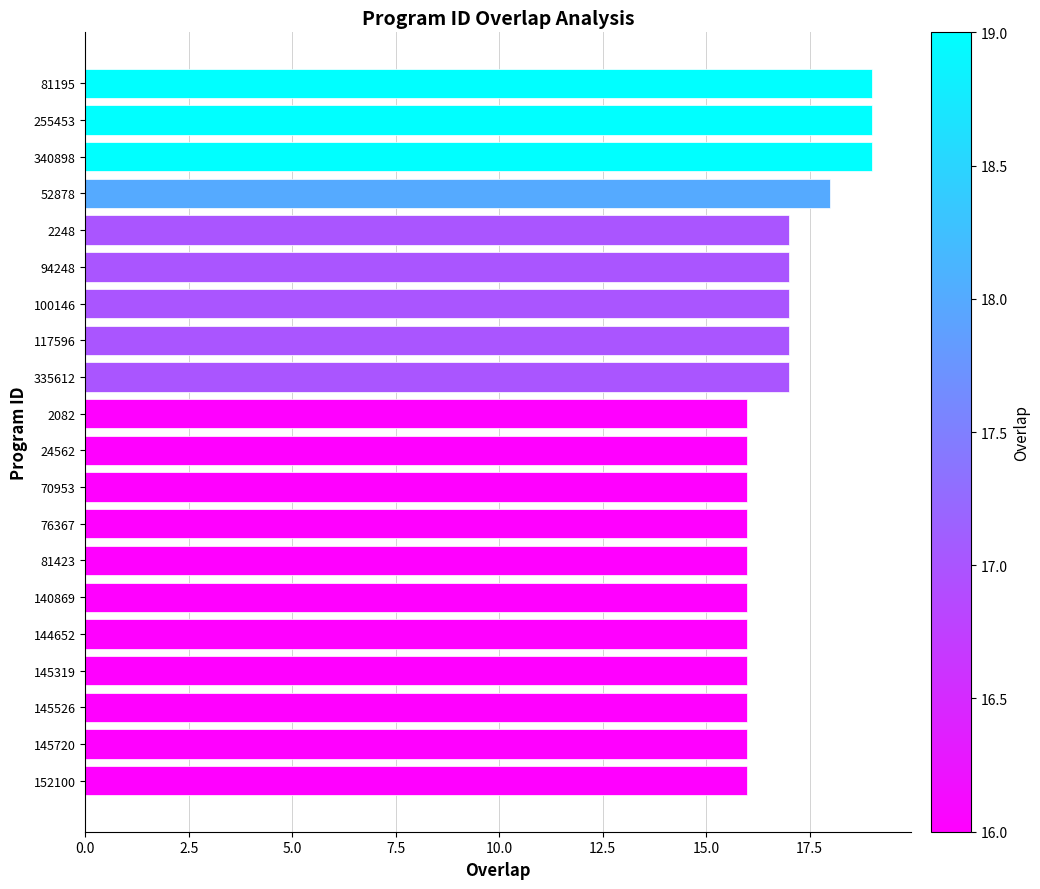

What is the ratio of the value at 140869 to the value at 117596?

0.9